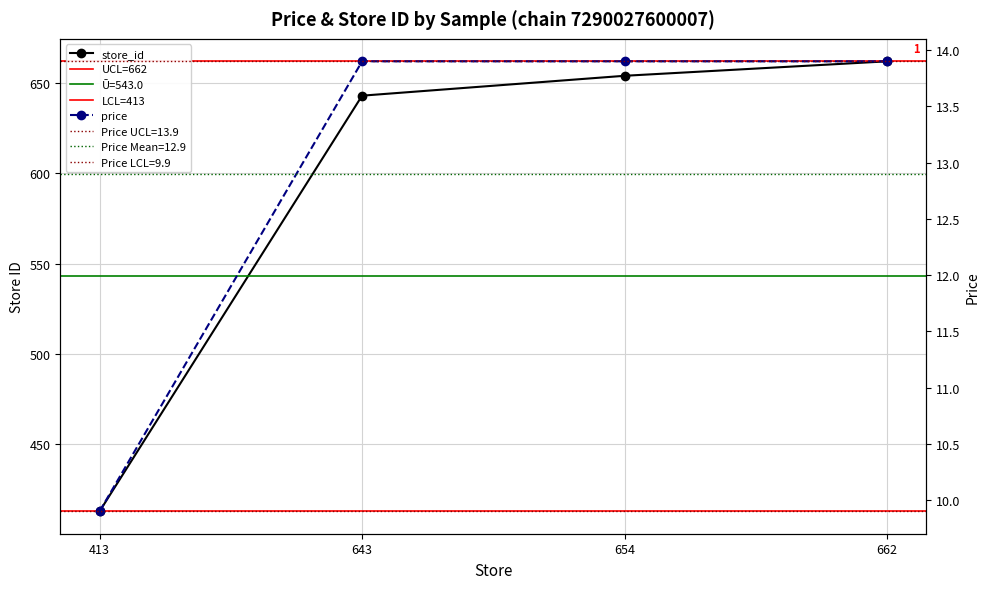

Rank the series by their maximum value, from highest to lowest.

store_id, price